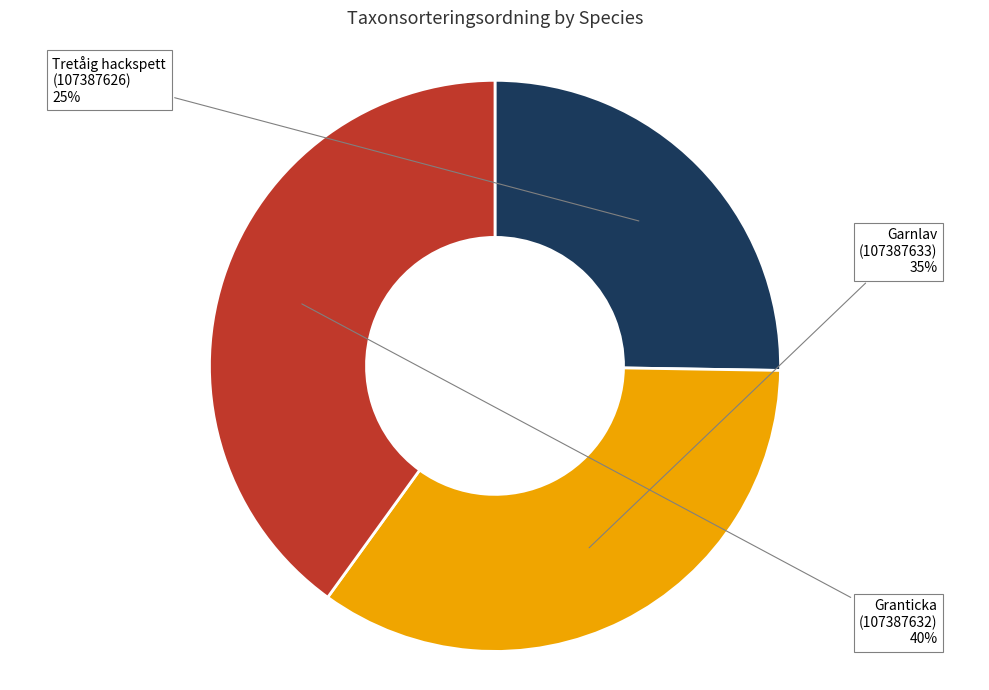

Does any single category account for the majority?

No